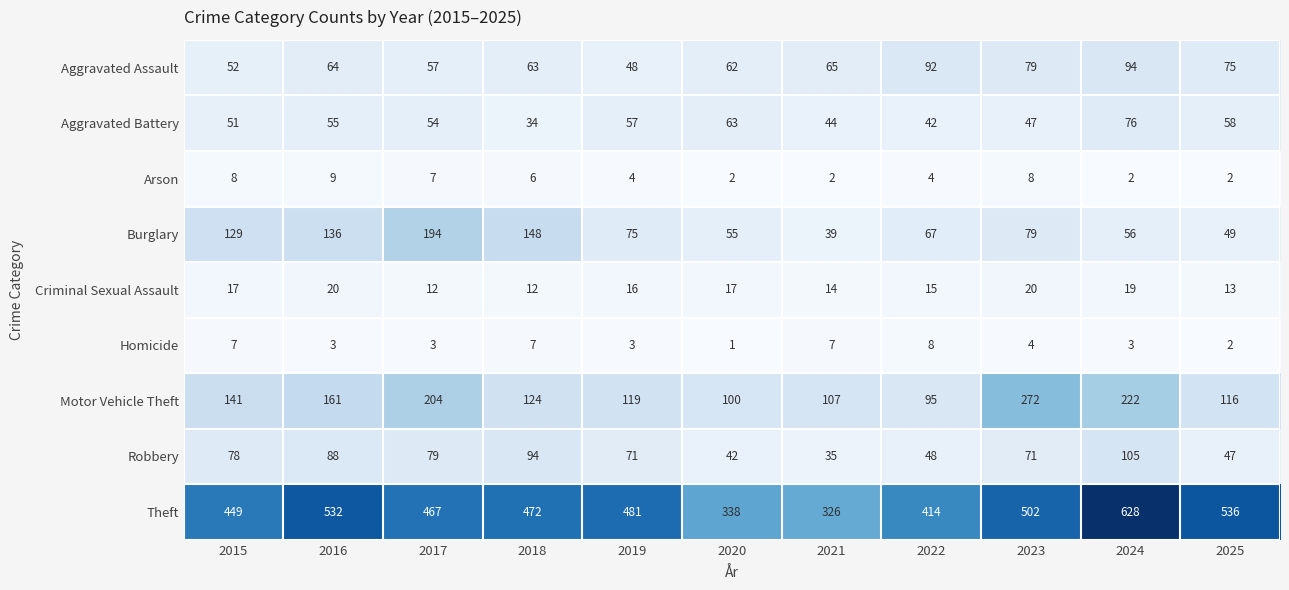

What is the difference between the second highest and second lowest values in the Robbery series?

52